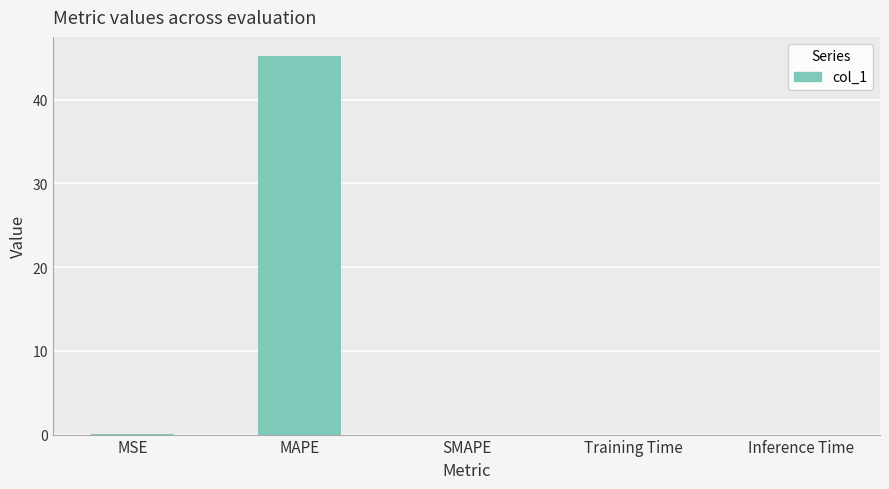

What is the sum of all values?

45.3